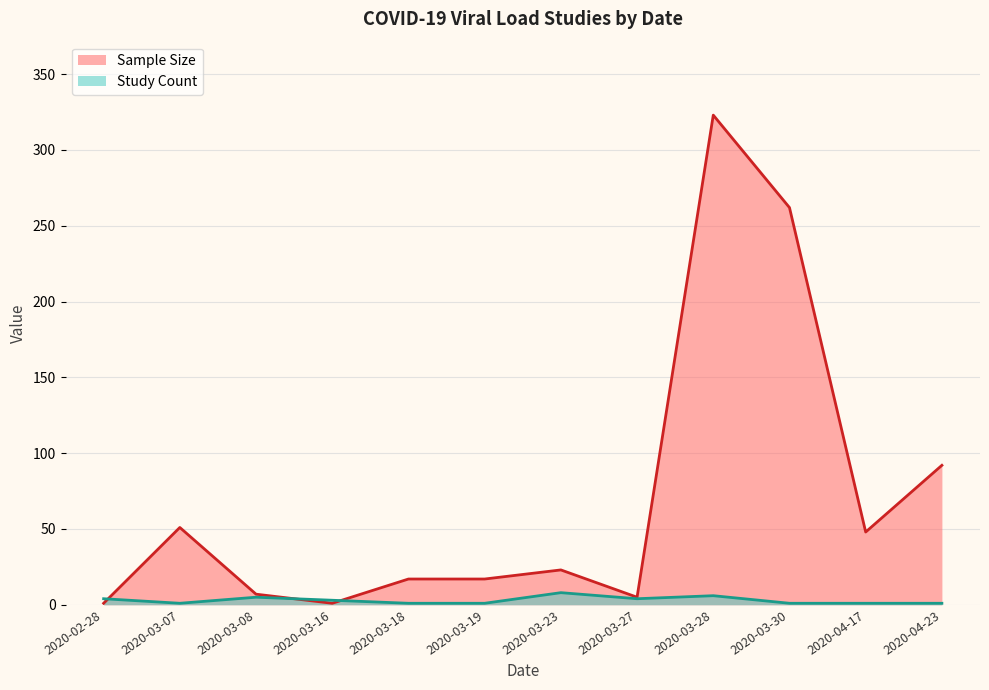

The value of Sample Size at 2020-04-23 is 92. True or false?

True